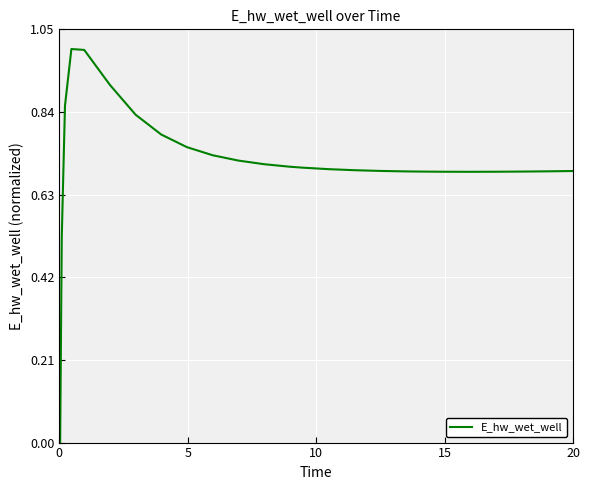

What is the difference between the maximum and minimum values?

1.0